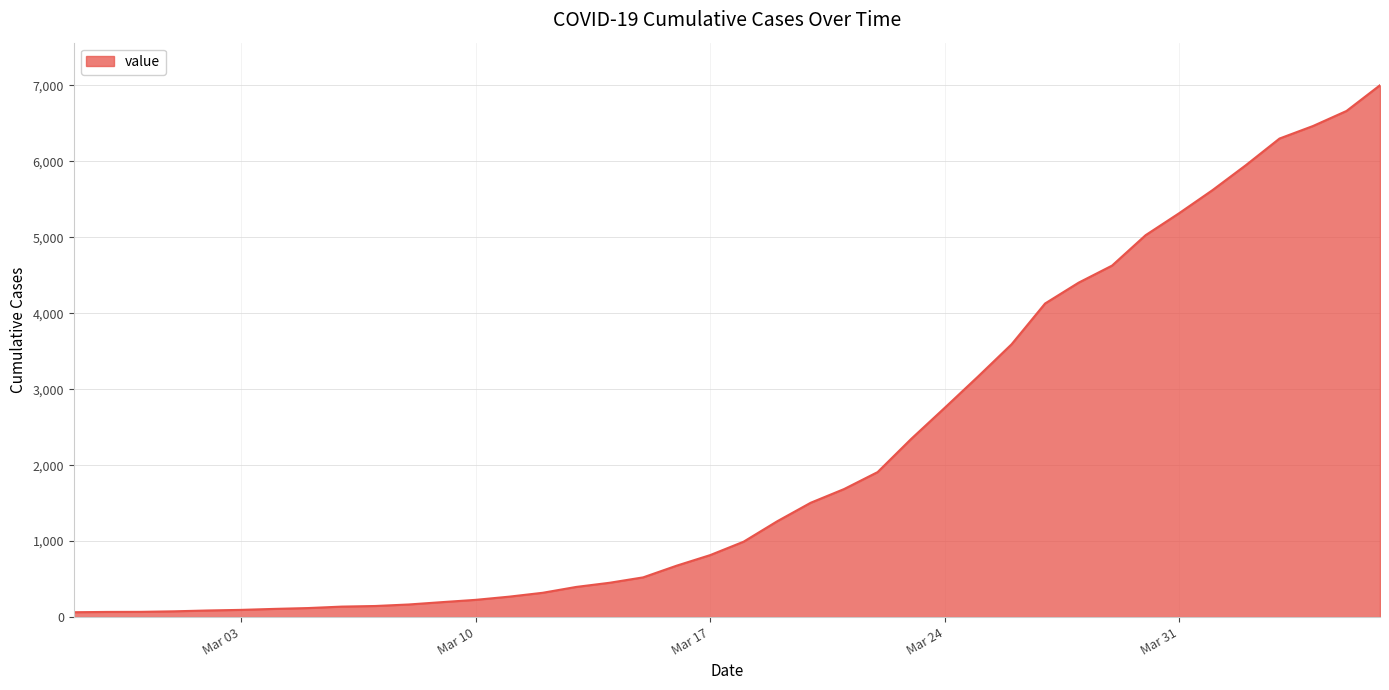

What is the difference between the maximum and minimum values?

6939